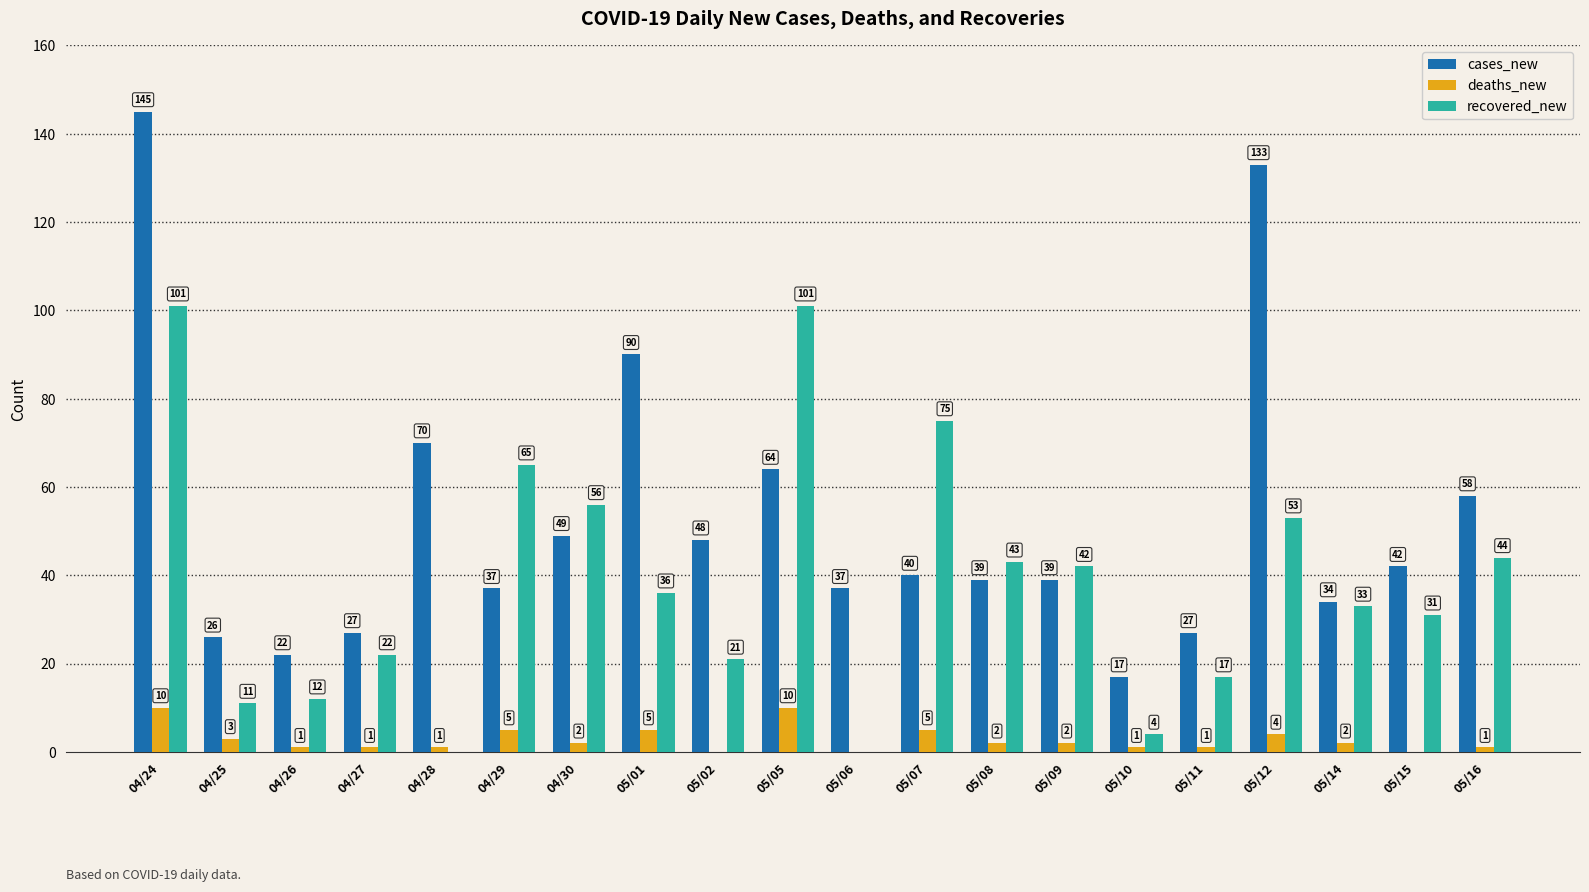

What is the approximate value of recovered_new at 05/11, to the nearest 10?

20